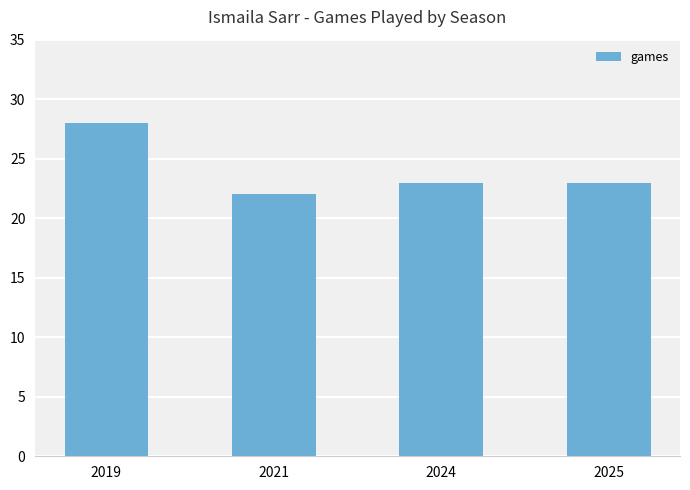

Which category has the highest value across all series?

2019